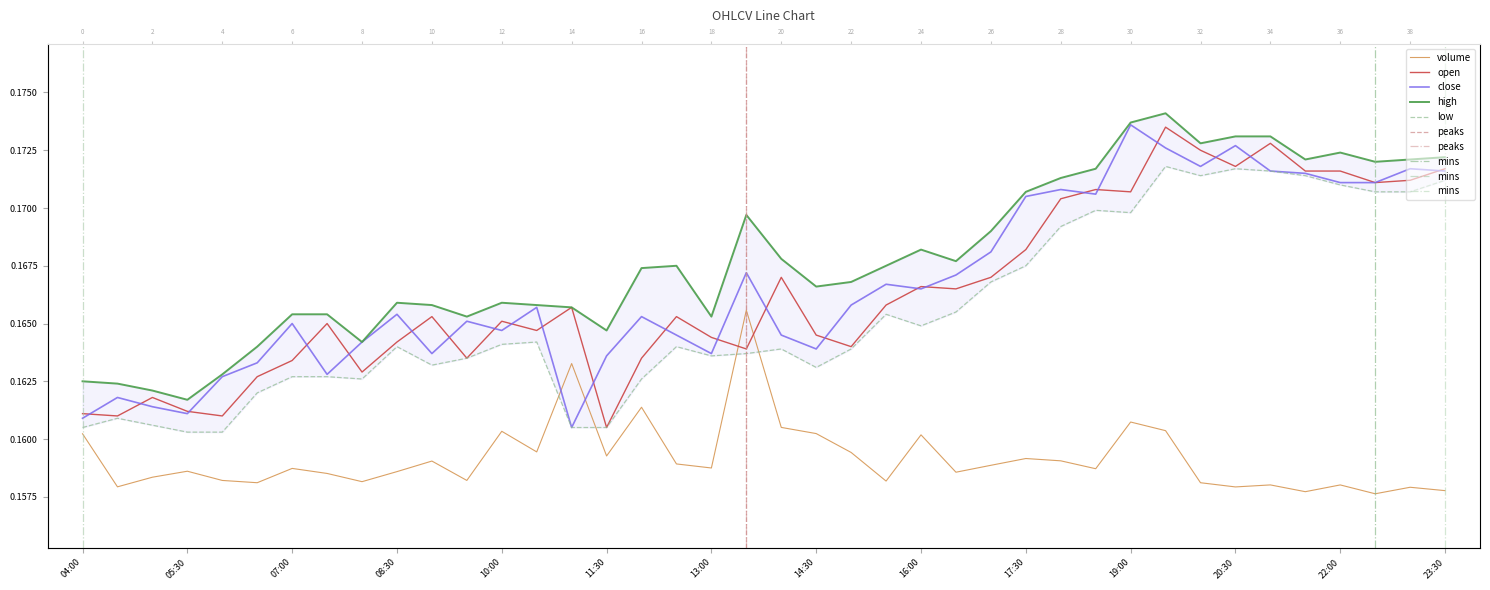

Count the number of categories in the chart.

40